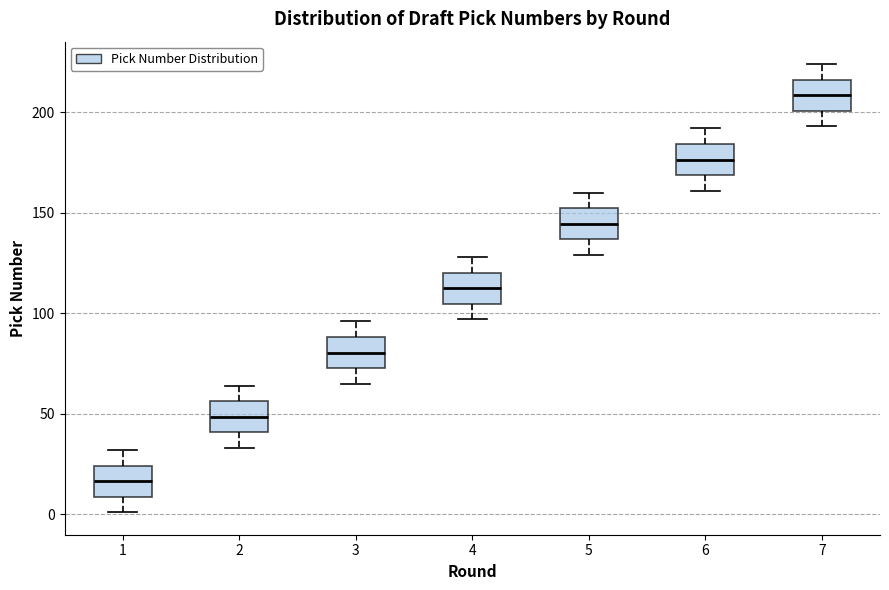

Reading left to right, transcribe this box plot: for each box, give where its median line is, the range the box spans, and where its two whiskers end, as read against the y-axis. The values are not printed on the chart, so give them approximately, as read against the axis.

1: median 15, box 10 to 25, whiskers 0 to 30
2: median 50, box 40 to 55, whiskers 35 to 65
3: median 80, box 75 to 90, whiskers 65 to 95
4: median 115, box 105 to 120, whiskers 95 to 130
5: median 145, box 135 to 150, whiskers 130 to 160
6: median 175, box 170 to 185, whiskers 160 to 190
7: median 210, box 200 to 215, whiskers 195 to 225